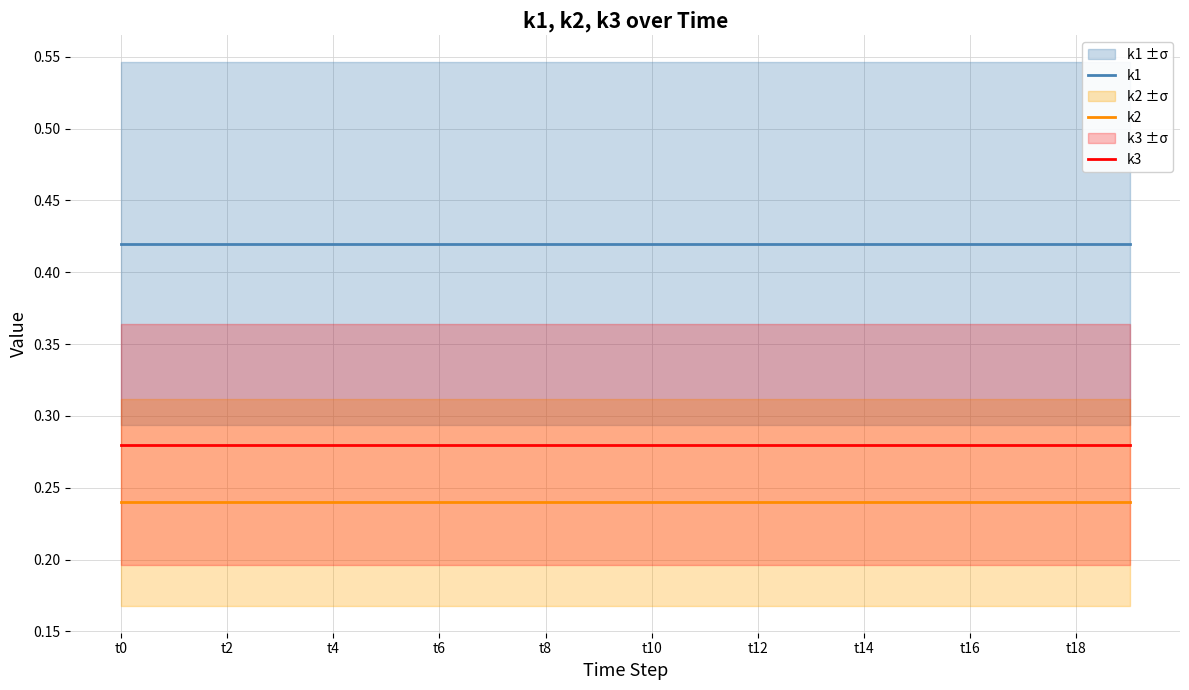

At how many categories does at least one series exceed 0?

20